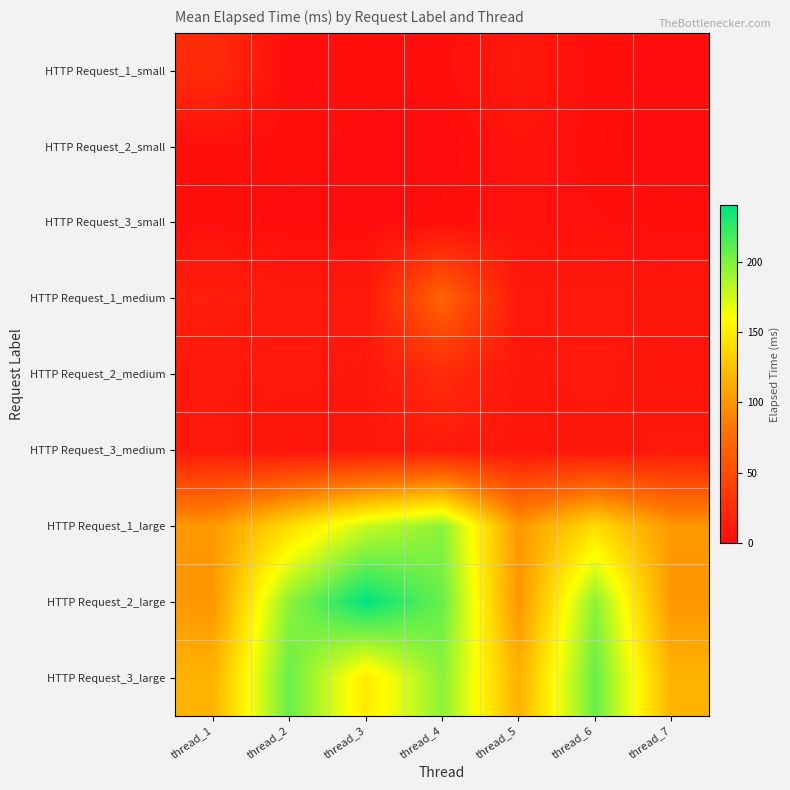

Reading right to left, list all the values displayed in this chart.

HTTP Request_1_small: thread_7=1	thread_6=2	thread_5=9	thread_4=2	thread_3=2	thread_2=1	thread_1=24
HTTP Request_2_small: thread_7=0	thread_6=2	thread_5=5	thread_4=0	thread_3=1	thread_2=2	thread_1=2
HTTP Request_3_small: thread_7=2	thread_6=3	thread_5=4	thread_4=2	thread_3=1	thread_2=1	thread_1=2
HTTP Request_1_medium: thread_7=8	thread_6=10	thread_5=9	thread_4=69	thread_3=10	thread_2=10	thread_1=15
HTTP Request_2_medium: thread_7=7	thread_6=9	thread_5=8	thread_4=24	thread_3=8	thread_2=9	thread_1=9
HTTP Request_3_medium: thread_7=9	thread_6=8	thread_5=7	thread_4=12	thread_3=8	thread_2=7	thread_1=9
HTTP Request_1_large: thread_7=102	thread_6=140	thread_5=101	thread_4=196	thread_3=177	thread_2=140	thread_1=102
HTTP Request_2_large: thread_7=101	thread_6=196	thread_5=100	thread_4=207	thread_3=240	thread_2=196	thread_1=101
HTTP Request_3_large: thread_7=117	thread_6=207	thread_5=116	thread_4=196	thread_3=148	thread_2=207	thread_1=117